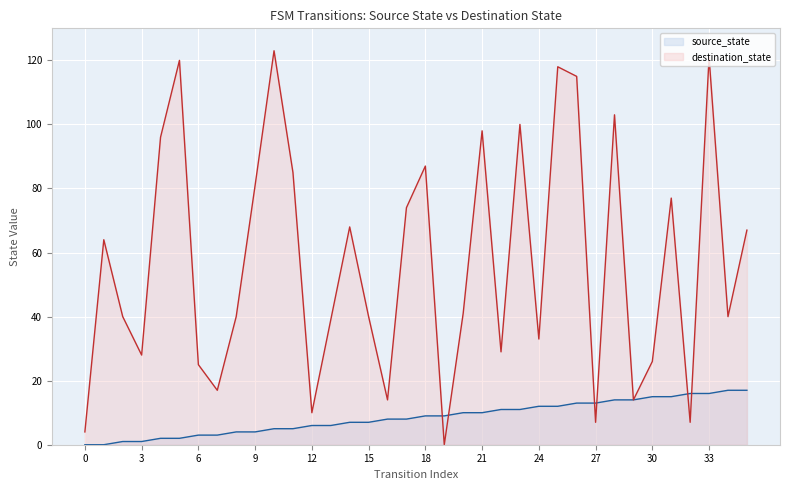

What is the difference between the second highest and minimum values in the source_state series?

17